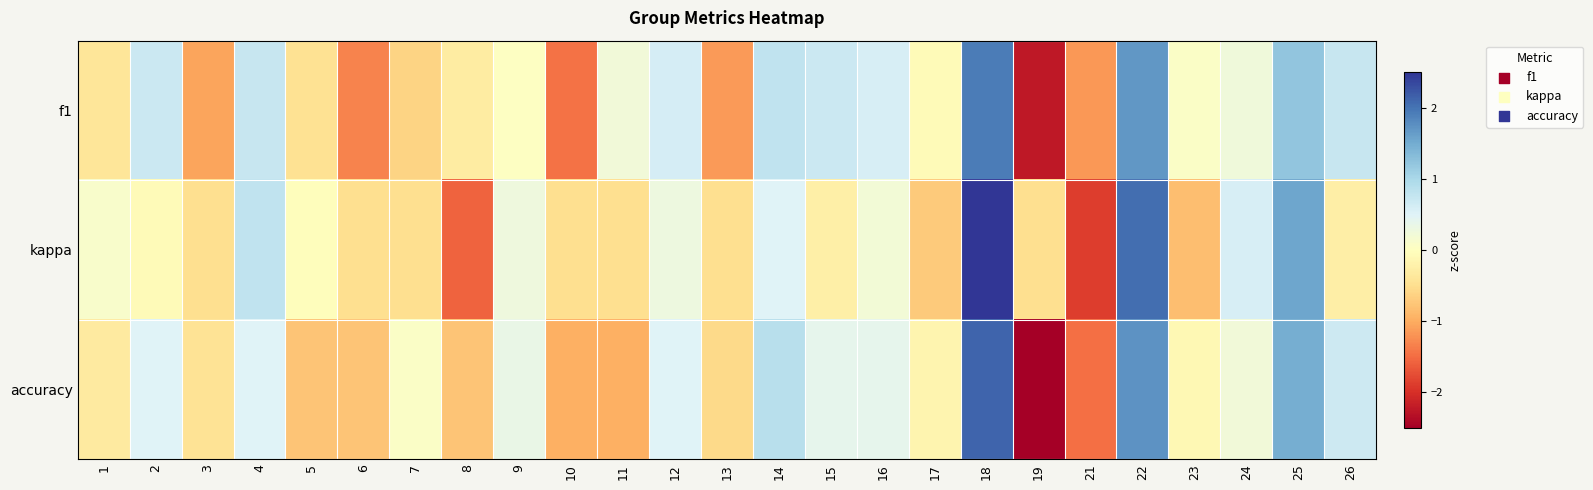

How many distinct data groups are displayed?

3